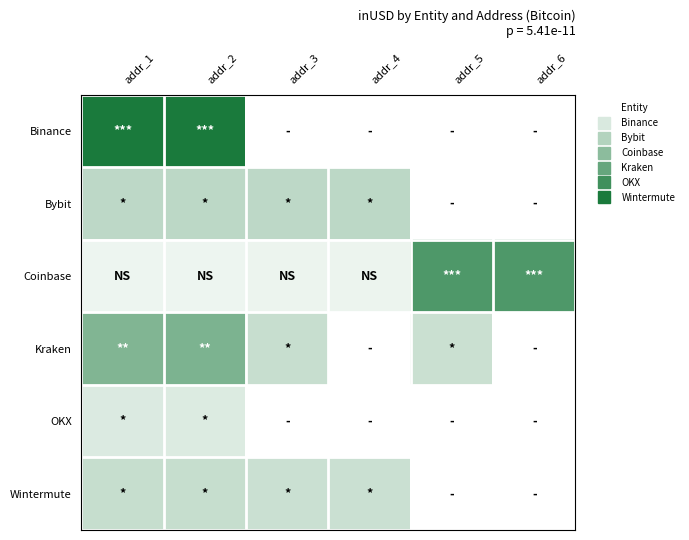

Reading right to left, transcribe all the data shown in this chart.

Binance: addr_6=0.0	addr_5=0.0	addr_4=0.0	addr_3=0.0	addr_2=19534191106.8	addr_1=19430398541.8
Bybit: addr_6=0.0	addr_5=0.0	addr_4=5679118866.2	addr_3=5626878836.7	addr_2=5655118977.2	addr_1=5635254224.0
Coinbase: addr_6=15017892050.9	addr_5=15016860361.7	addr_4=1666024026.6	addr_3=1642193508.7	addr_2=1468236264.9	addr_1=1517501199.9
Kraken: addr_6=0.0	addr_5=4537696656.0	addr_4=0.0	addr_3=4739461376.0	addr_2=11065604729.1	addr_1=10720046513.5
OKX: addr_6=0.0	addr_5=0.0	addr_4=0.0	addr_3=0.0	addr_2=2921024844.3	addr_1=3026746611.6
Wintermute: addr_6=0.0	addr_5=0.0	addr_4=4483981308.0	addr_3=4488733058.4	addr_2=4824062165.2	addr_1=4824130774.3